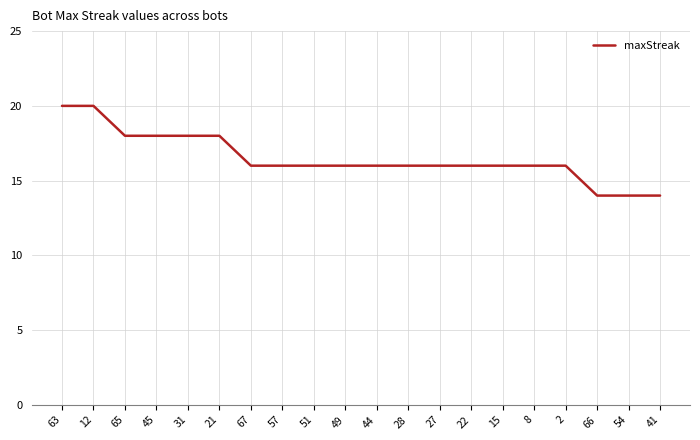

Reading right to left, what are all the values shown in this chart?

41=14	54=14	66=14	2=16	8=16	15=16	22=16	27=16	28=16	44=16	49=16	51=16	57=16	67=16	21=18	31=18	45=18	65=18	12=20	63=20